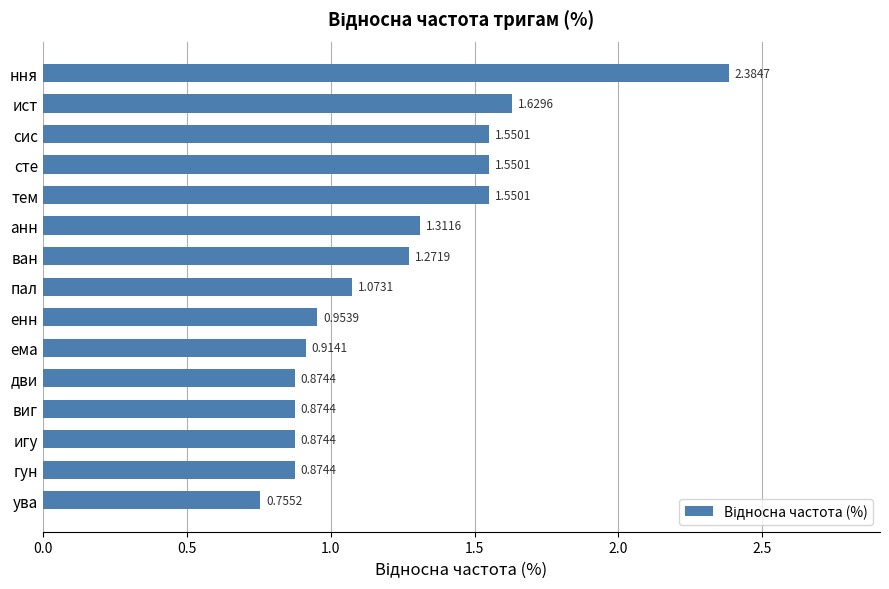

What is the average value?

1.2